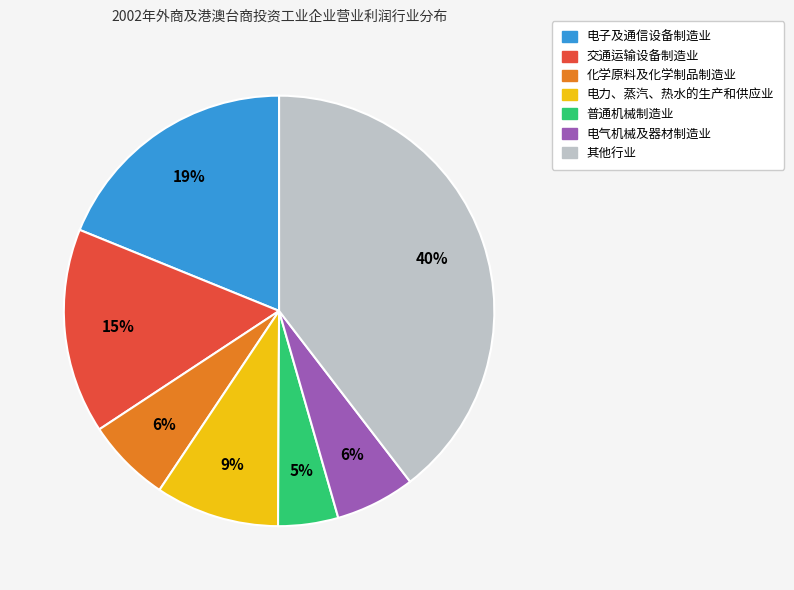

To the nearest percent, what is the average slice percentage?

14%